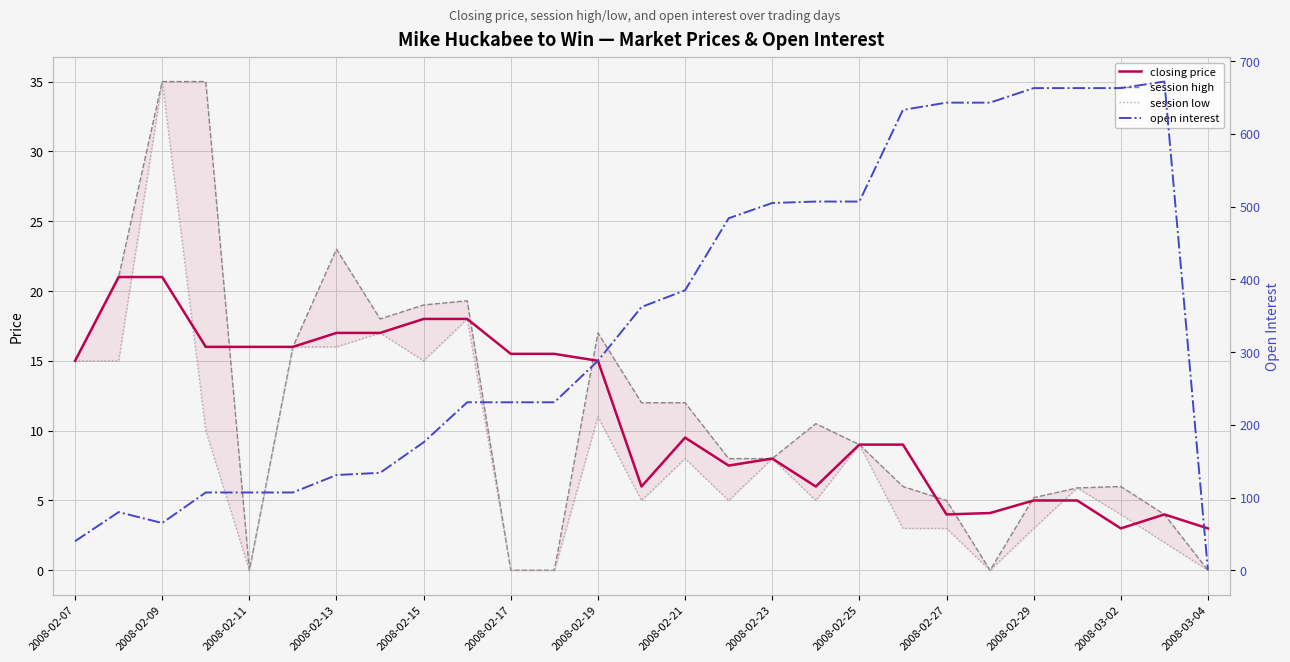

What is the highest value of the closing price series?

21.0